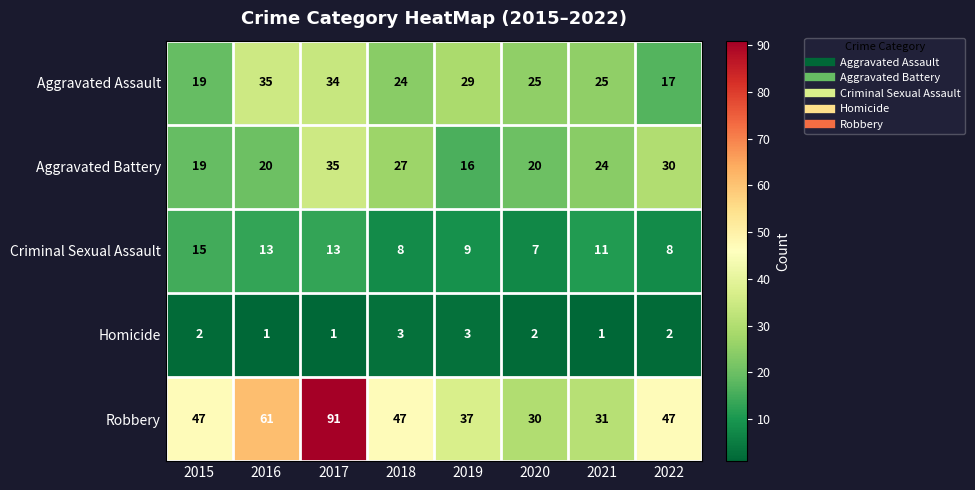

What is the minimum value shown in the chart?

1